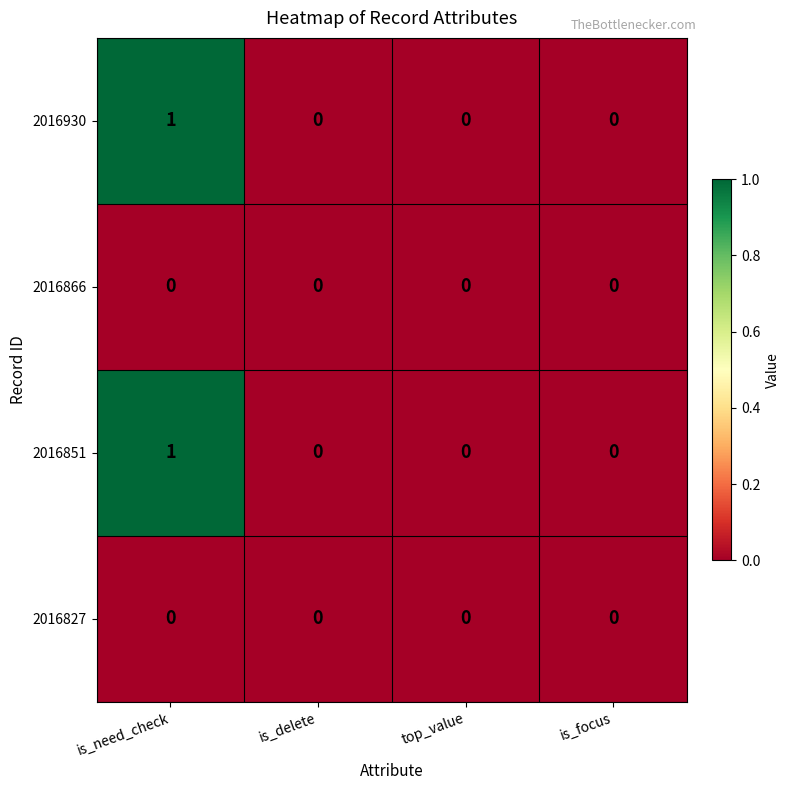

At which category does the chart reach its peak across all series?

is_need_check